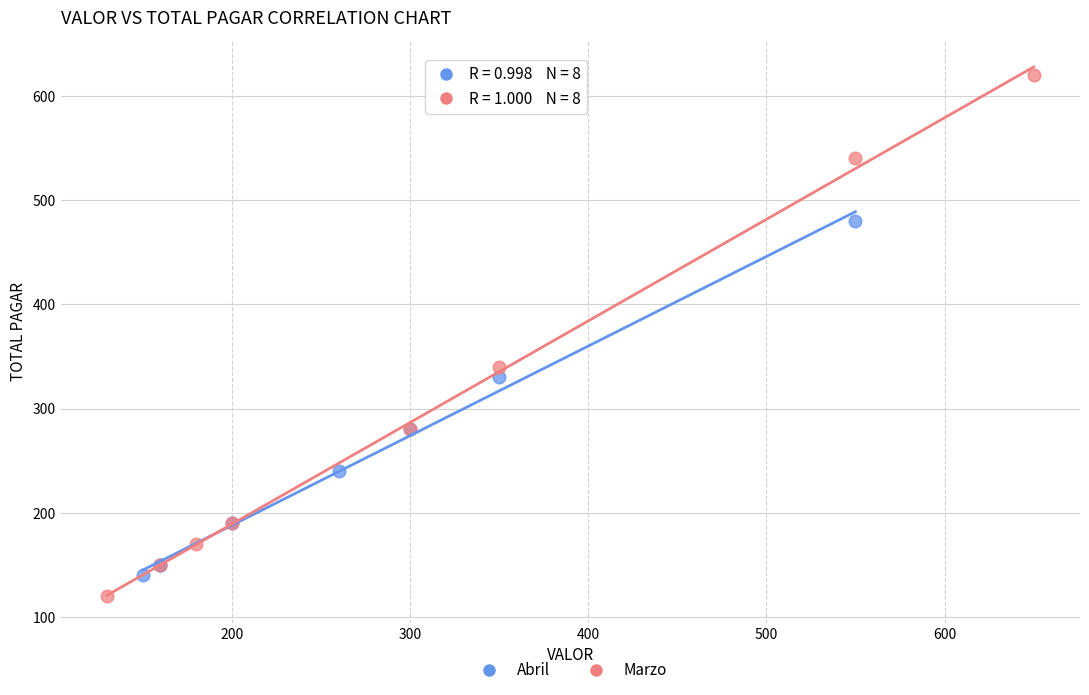

Which series reaches the maximum Y coordinate?

Marzo